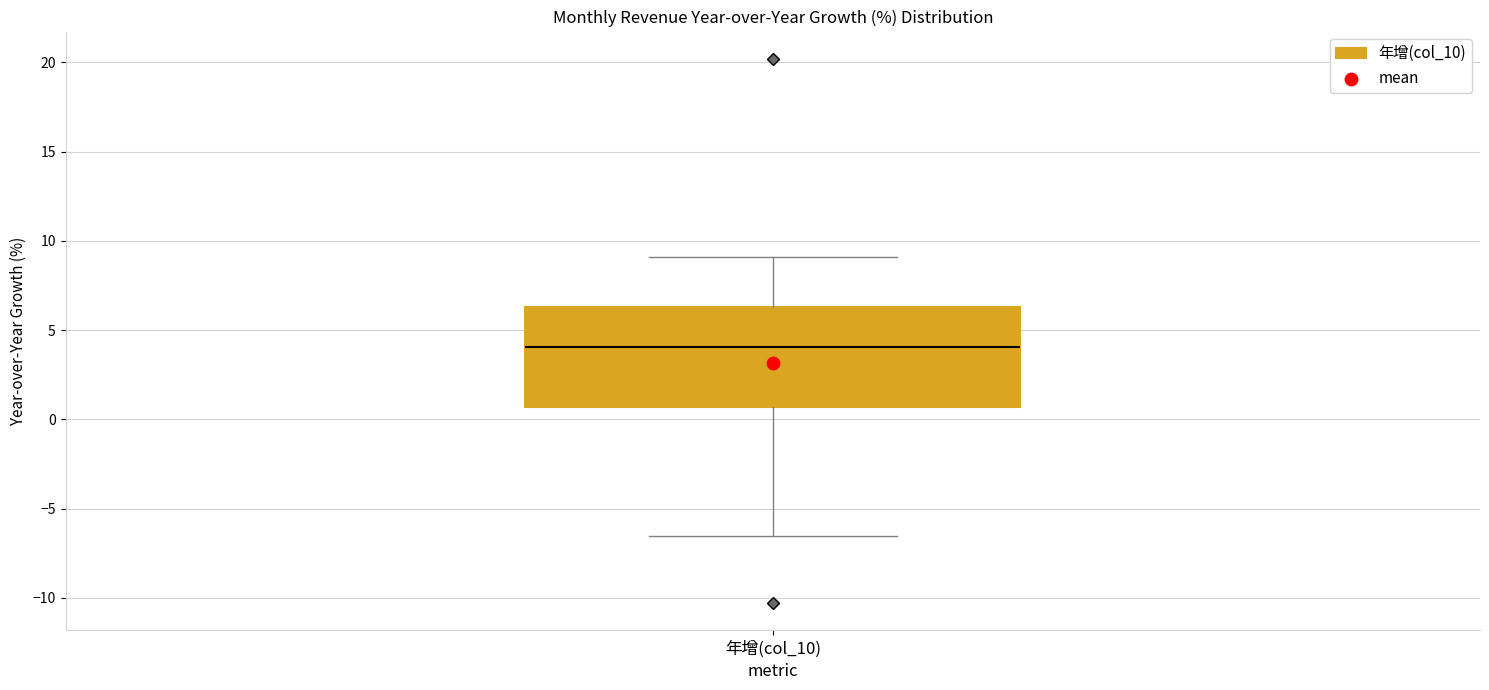

Read this box plot against the y-axis: the position of the median line, the range covered by the box, and the ends of both whiskers. The values are not printed on the chart, so give them approximately, as read against the axis.

median 4.0, box 0.5 to 6.5, whiskers -6.5 to 9.0